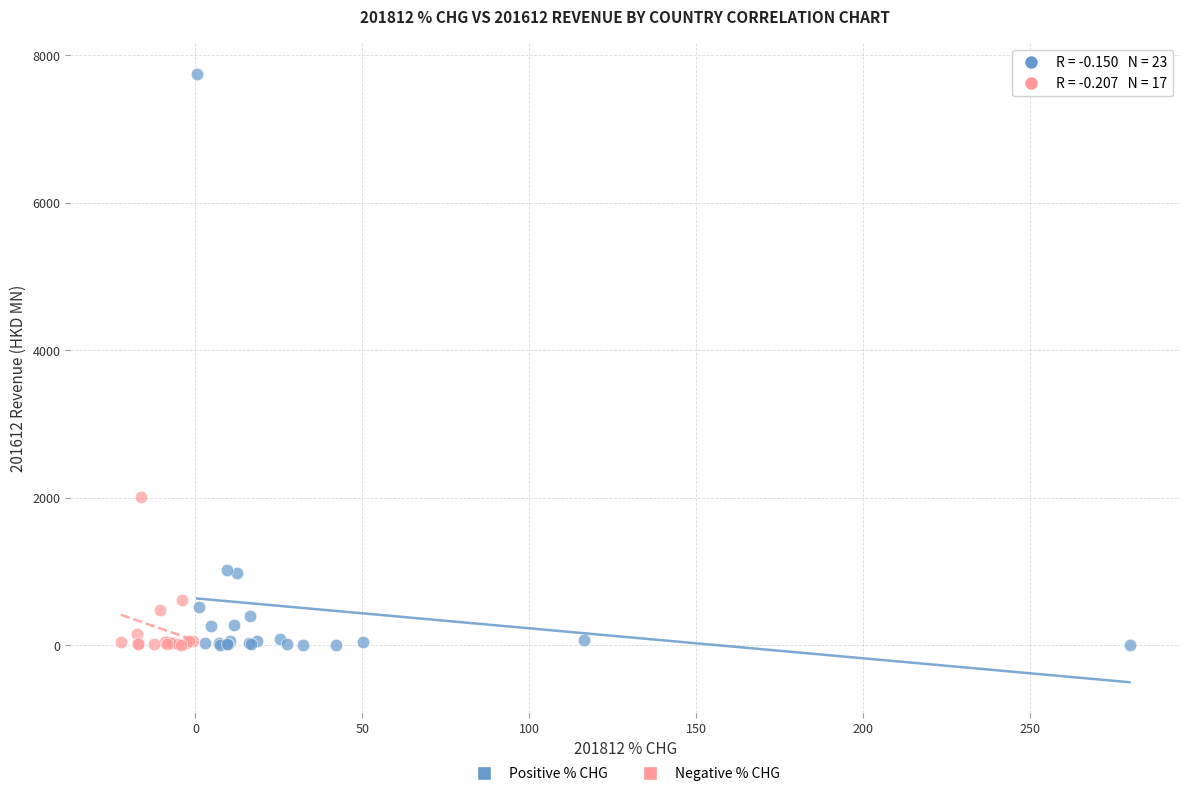

Which series contains the highest Y value?

Positive % CHG